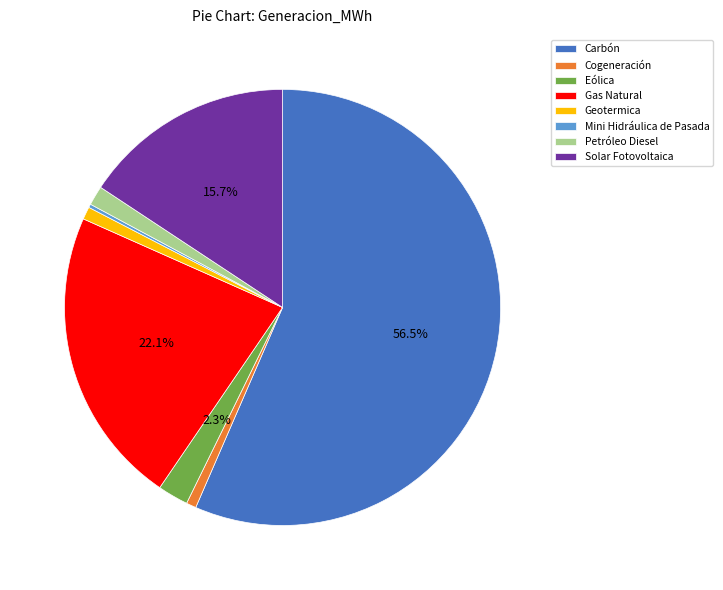

What is the ratio of the value at Petróleo Diesel to the value at Gas Natural?

0.1